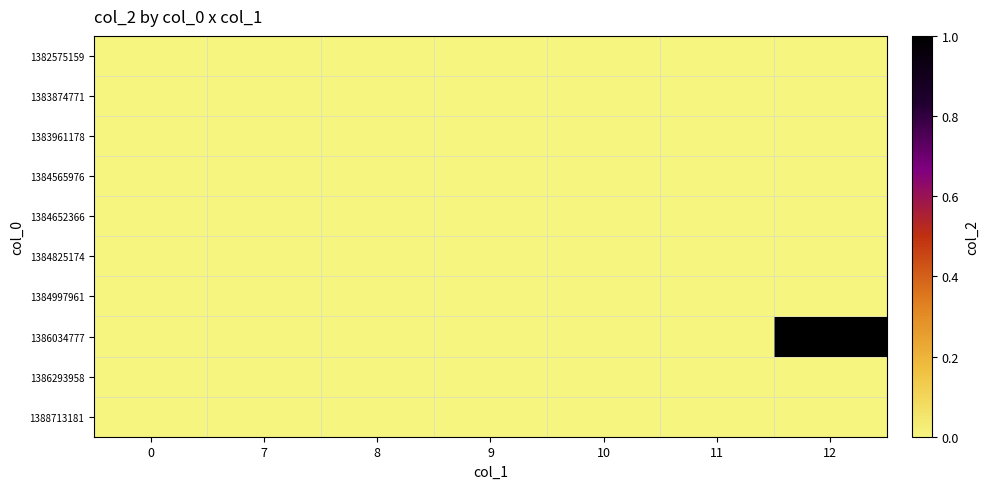

Rank the series by their maximum value, from highest to lowest.

1386034777, 1382575159, 1383874771, 1383961178, 1384565976, 1384652366, 1384825174, 1384997961, 1386293958, 1388713181